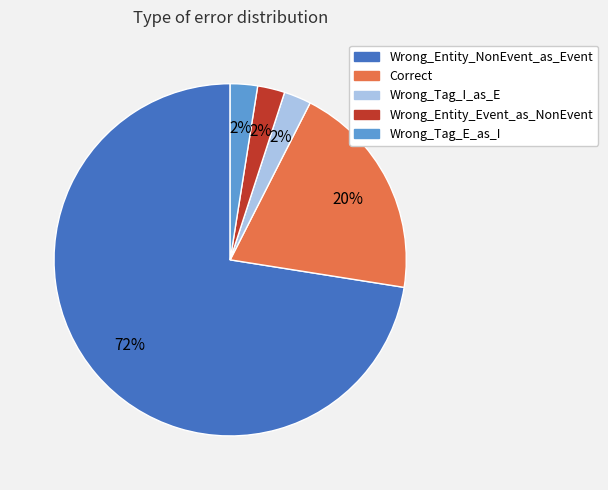

Is there any slice that represents more than half of the pie?

Yes